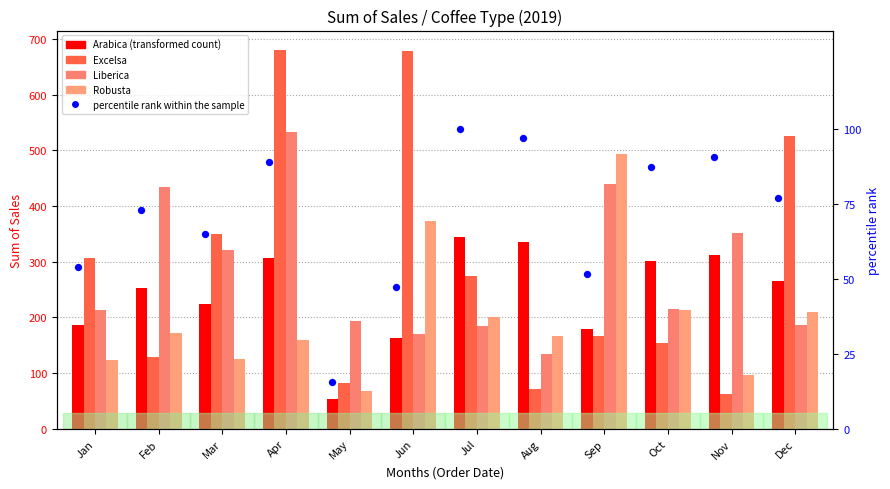

What is the total value across all series at Feb?

1060.4